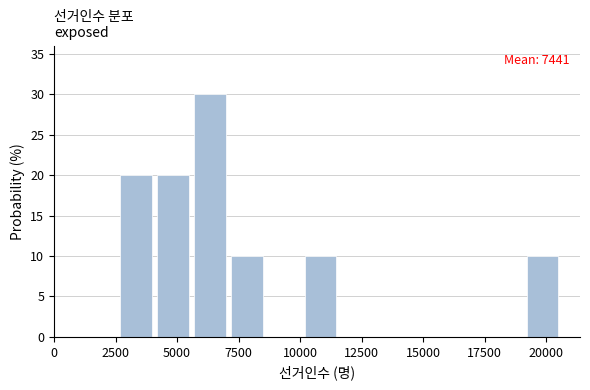

Around what value on the x-axis is the tallest bar? Give the approximate position of its centre, as read against the axis.

6500